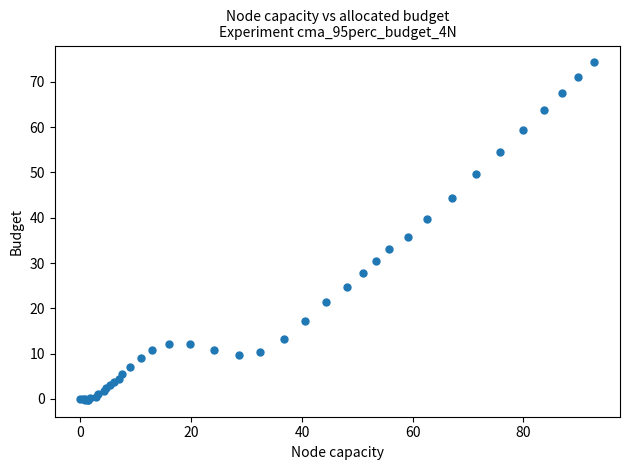

What Y value in the scatter plot is closest to 37?

35.8